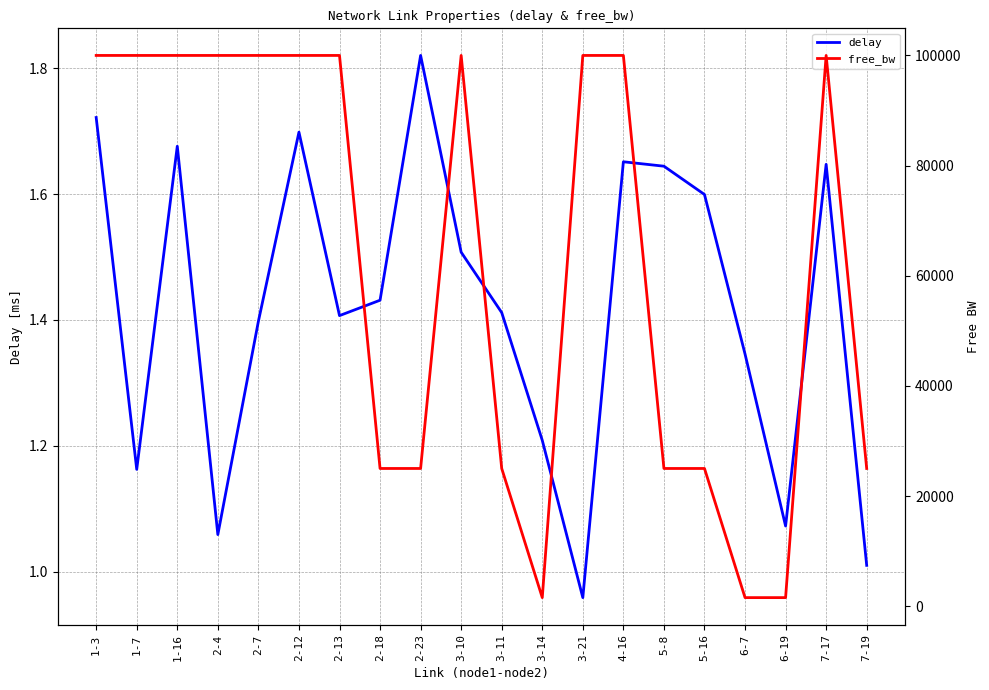

The value of delay at 2-12 is 2.6. True or false?

False